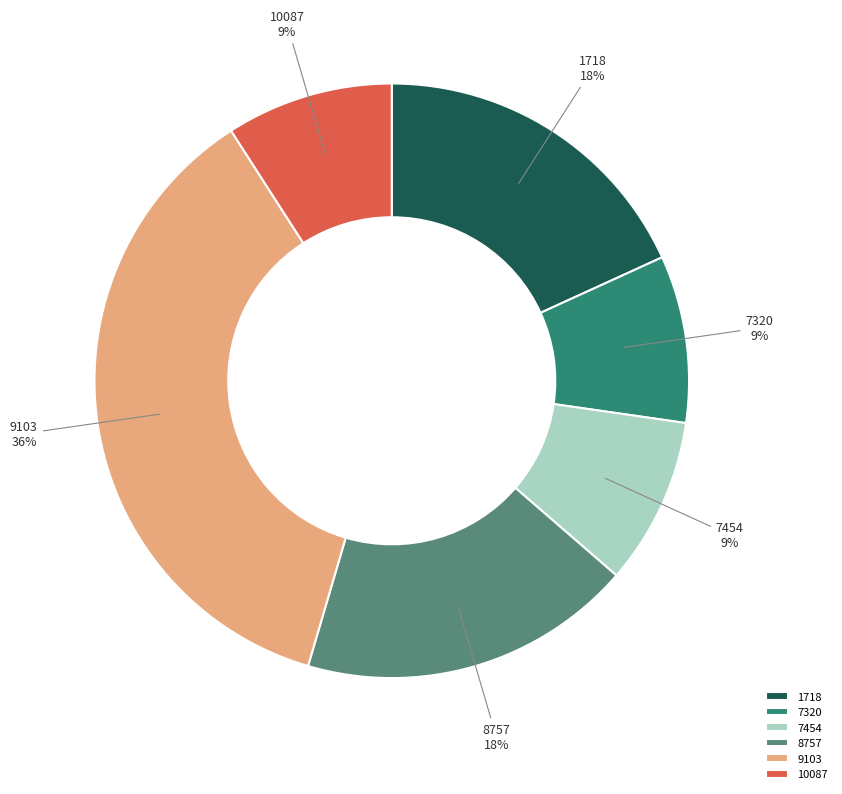

Approximately how many times larger is the value at 1718 compared to 9103?

0.5